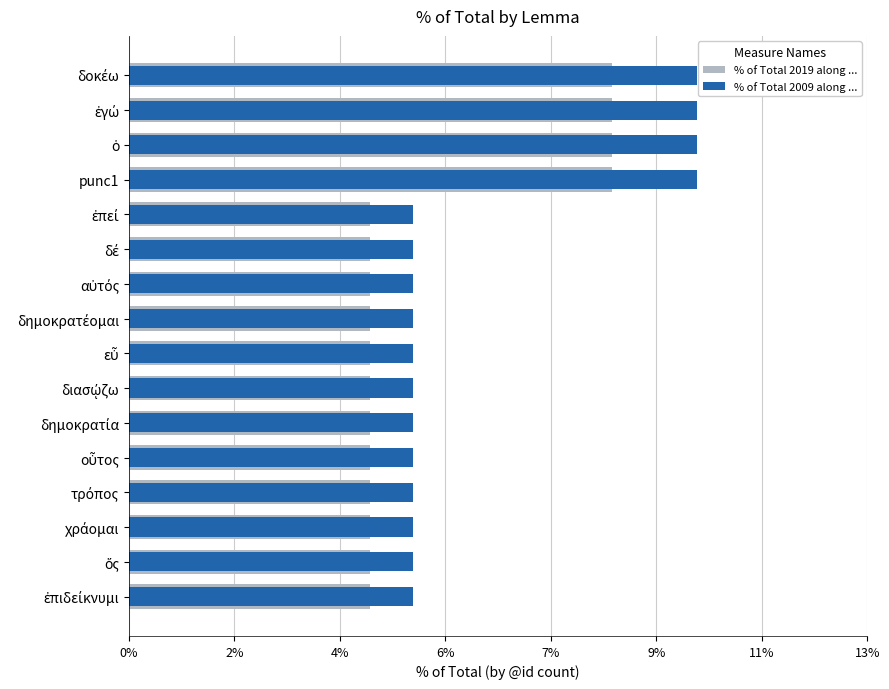

What is the difference between the maximum and minimum values in the % of Total 2019 along ... series?

4.2